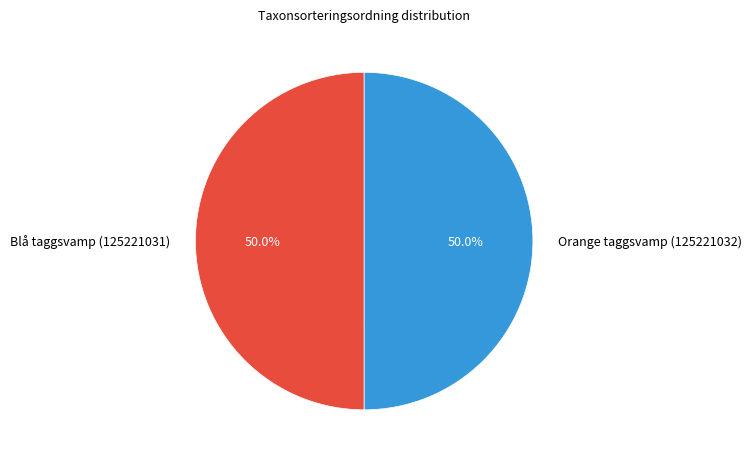

Is the sum of Blå taggsvamp (125221031) and Orange taggsvamp (125221032) greater than half?

Yes